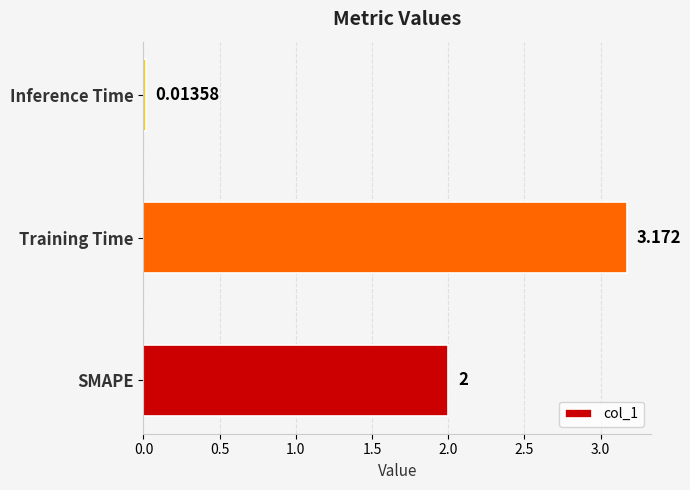

Which has a higher value, SMAPE or Training Time?

Training Time